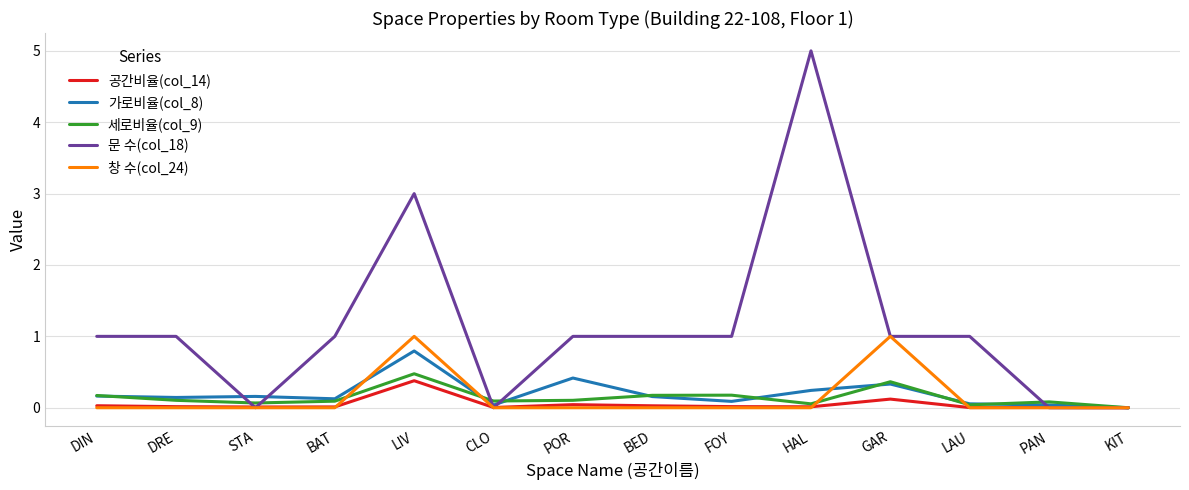

What is the difference between the maximum and minimum values in the 창 수(col_24) series?

1.0